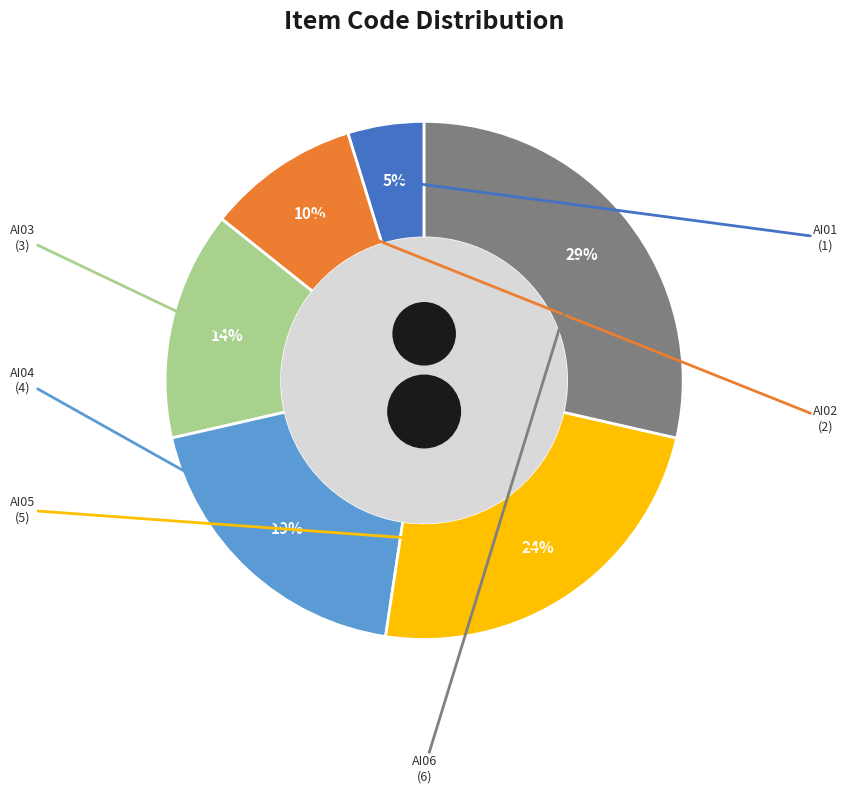

Count the number of slices in the pie.

6